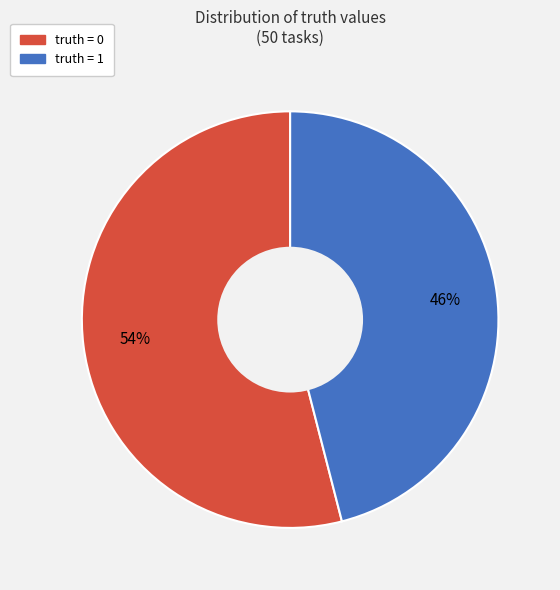

Is there any slice that represents more than half of the pie?

Yes